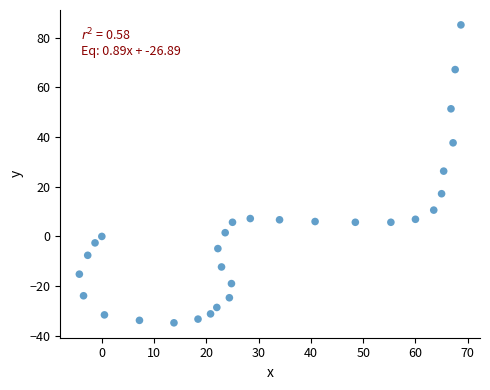

What is the range of X values (max minus min)?

73.0